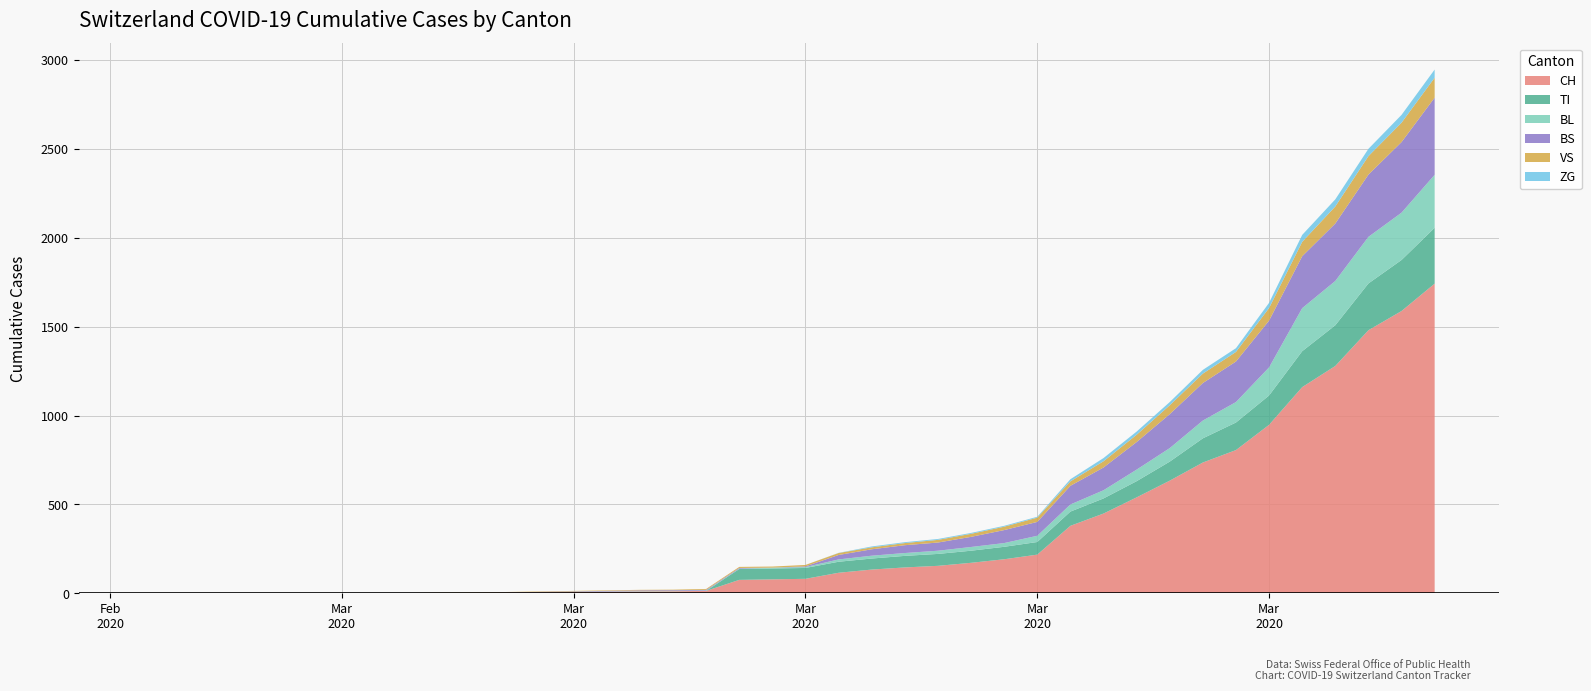

Reading left to right, list all the values displayed in this chart.

CH: 0	0	0	0	0	0	0	0	0	2	3	11	12	14	76	79	82	116	134	146	155	172	192	218	380	449	540	634	736	806	948	1160	1279	1480	1588	1742
TI: 0	0	0	0	0	0	0	0	0	0	0	0	0	0	61	61	61	62	62	65	67	68	70	71	80	85	91	107	136	155	165	202	229	263	287	314
VS: 0	0	0	2	2	2	2	2	2	2	2	3	3	5	6	6	8	11	11	12	15	17	19	24	25	35	41	50	53	54	71	81	96	104	109	112
BL: 0	0	0	0	0	0	0	0	0	0	0	2	2	2	2	5	5	13	16	16	18	21	21	35	40	46	65	76	100	115	158	242	249	262	266	298
BS: 0	0	0	0	0	0	0	0	0	0	0	4	4	4	4	0	4	25	36	44	46	57	73	78	105	128	155	191	211	228	263	292	323	350	397	434
ZG: 0	0	0	0	0	0	0	0	0	0	0	0	0	0	0	0	0	1	5	5	5	5	5	5	12	18	18	18	21	21	29	39	40	41	44	46